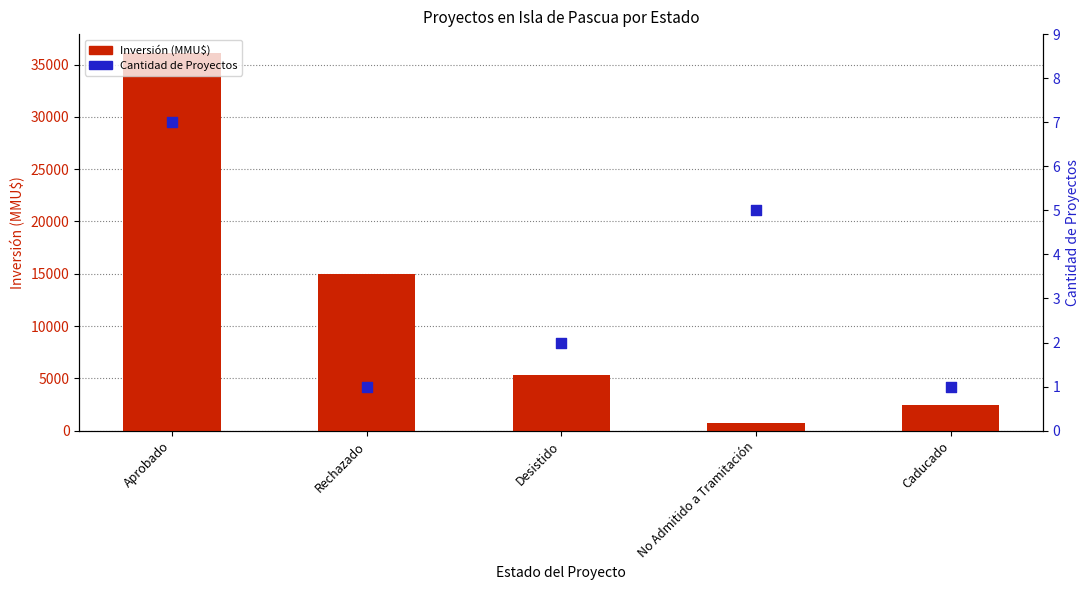

Which series has the largest total across all categories?

Inversión (MMU$)